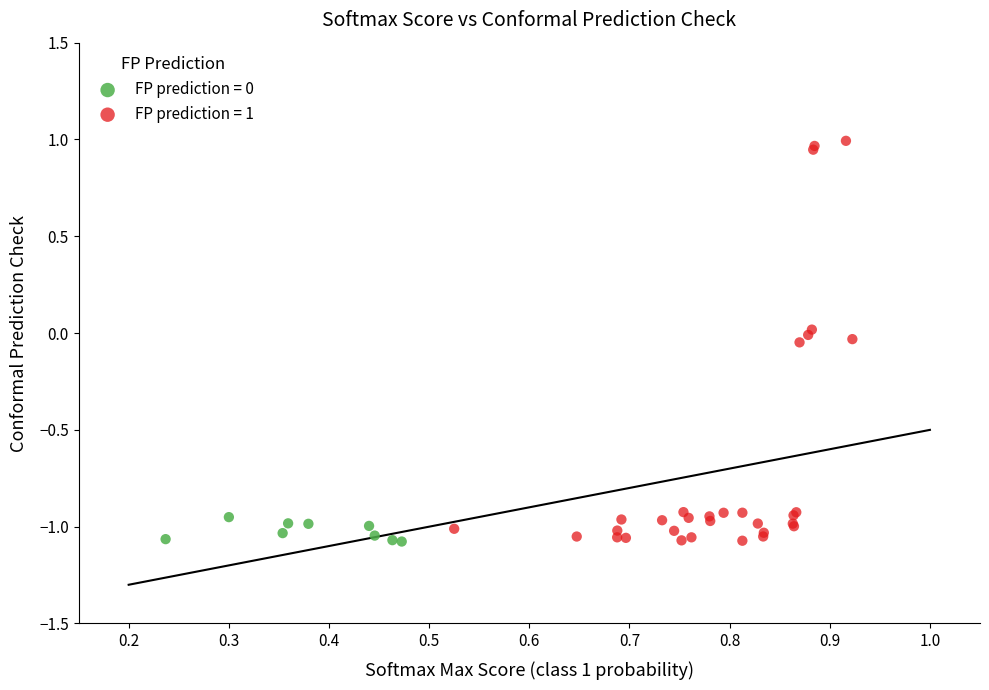

Which series contains the highest Y value?

FP prediction = 1